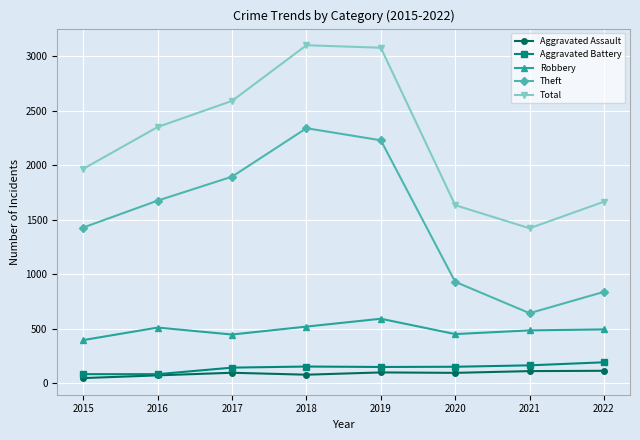

In Theft, how many points are higher than both neighbors (excluding endpoints)?

1